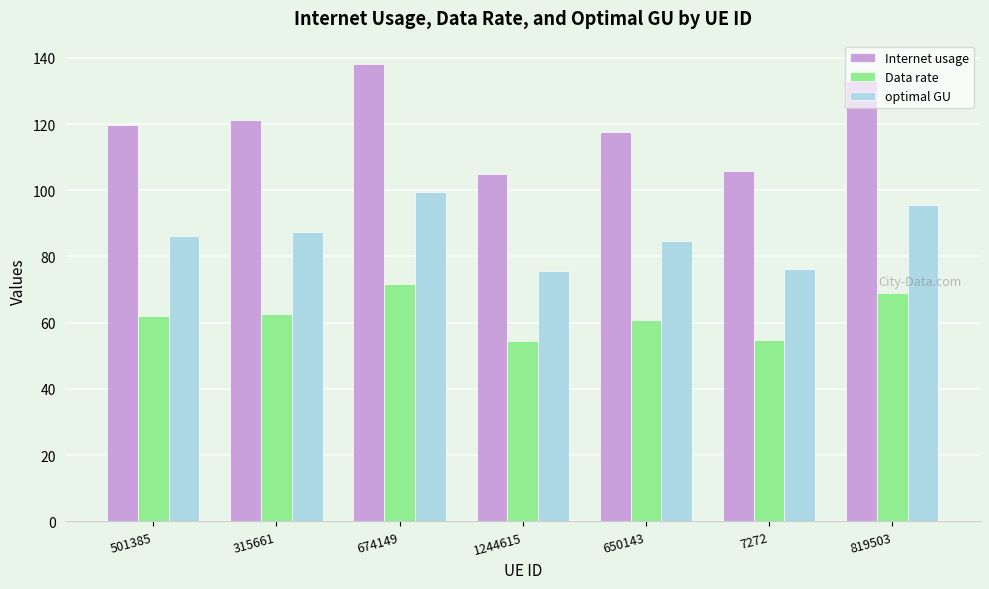

How many groups of bars are there?

7